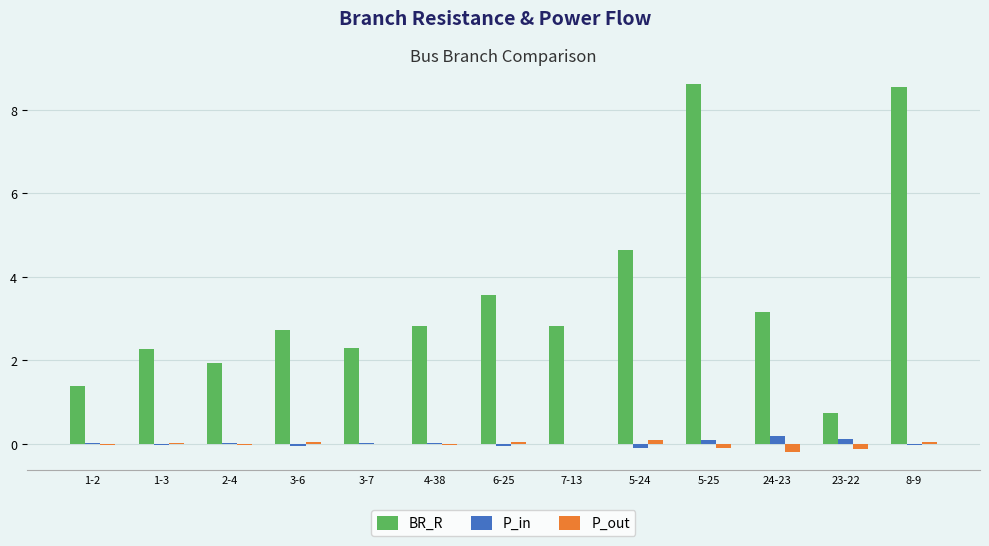

What is the greatest value displayed?

8.6